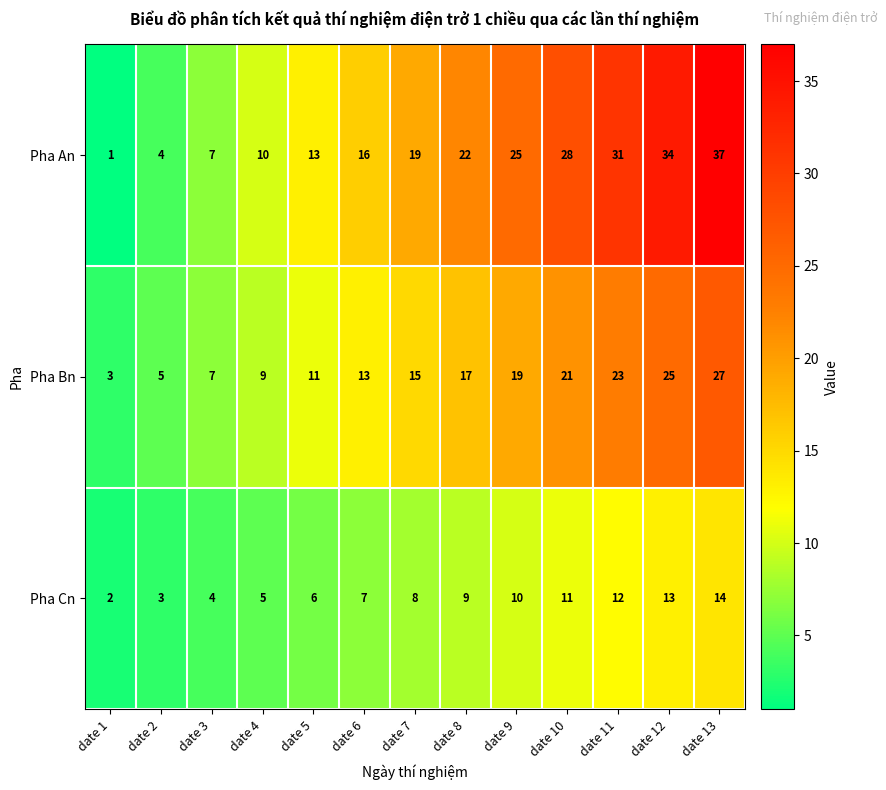

List the series in order of their peak value, highest first.

Pha An, Pha Bn, Pha Cn